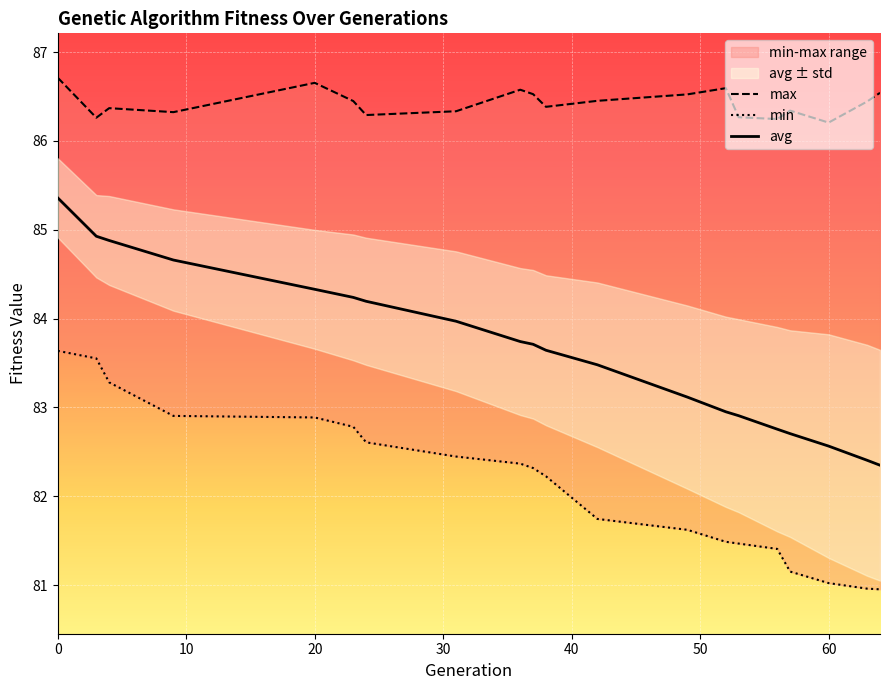

How many interior local valleys does the max series have?

6